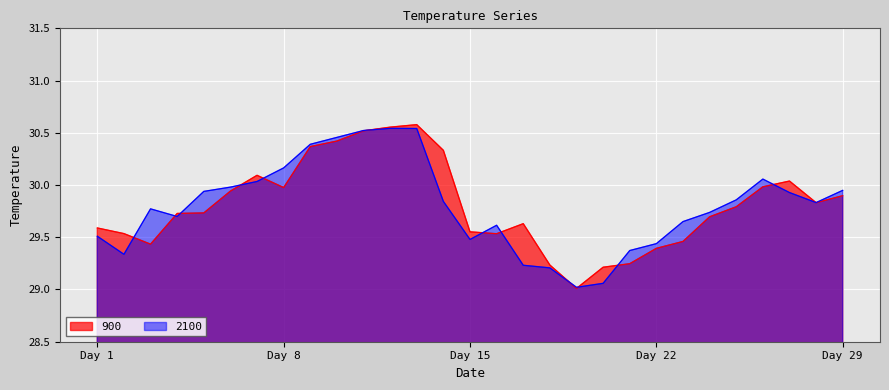

Reading right to left, list all the values displayed in this chart.

900: 29.9	29.8	30.0	30.0	29.8	29.7	29.5	29.4	29.2	29.2	29.0	29.2	29.6	29.5	29.6	30.3	30.6	30.6	30.5	30.4	30.4	30.0	30.1	29.9	29.7	29.7	29.4	29.5	29.6
2100: 29.9	29.8	29.9	30.1	29.9	29.7	29.6	29.4	29.4	29.1	29.0	29.2	29.2	29.6	29.5	29.8	30.5	30.5	30.5	30.5	30.4	30.2	30.0	30.0	29.9	29.7	29.8	29.3	29.5